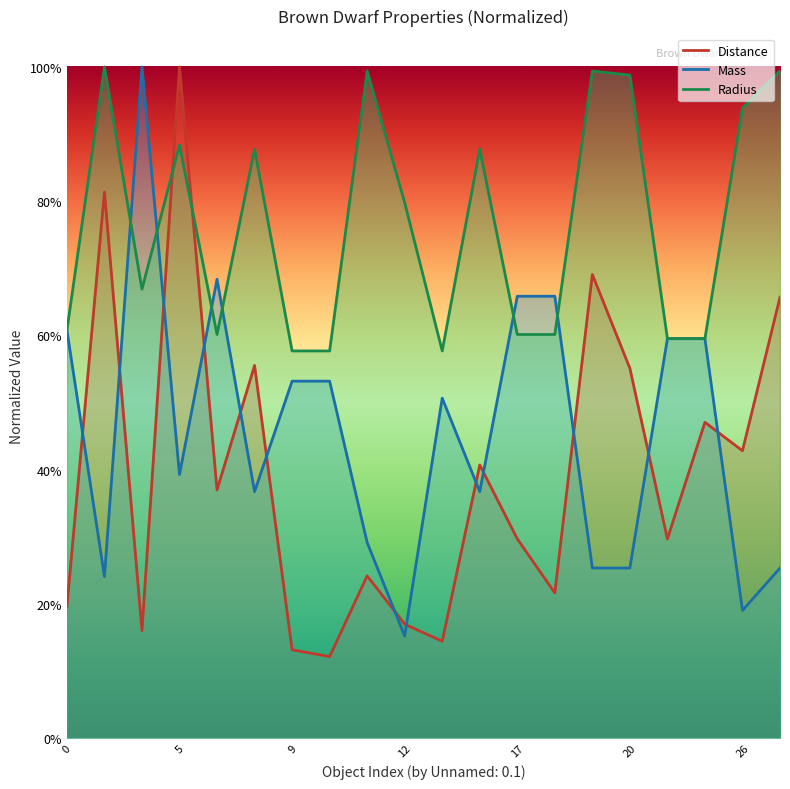

List the labels in order of Distance value, smallest first.

10, 9, 13, 3, 12, 0, 18, 11, 17, 21, 7, 15, 26, 25, 20, 8, 27, 19, 1, 5